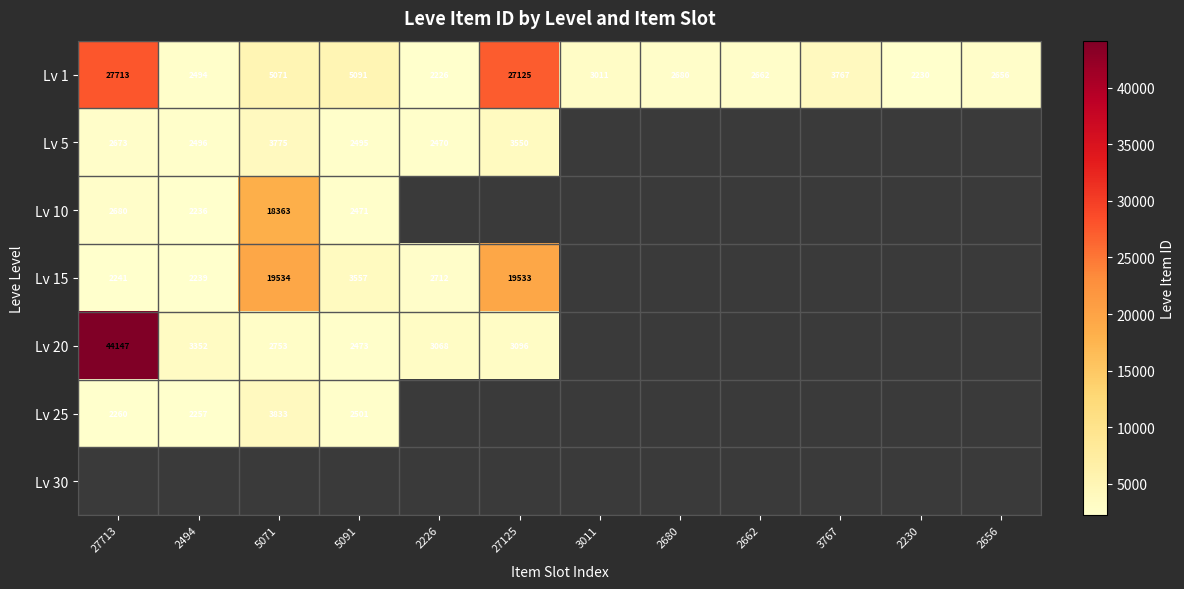

Read the Lv 1 value at 27125, to the nearest 100.

27100